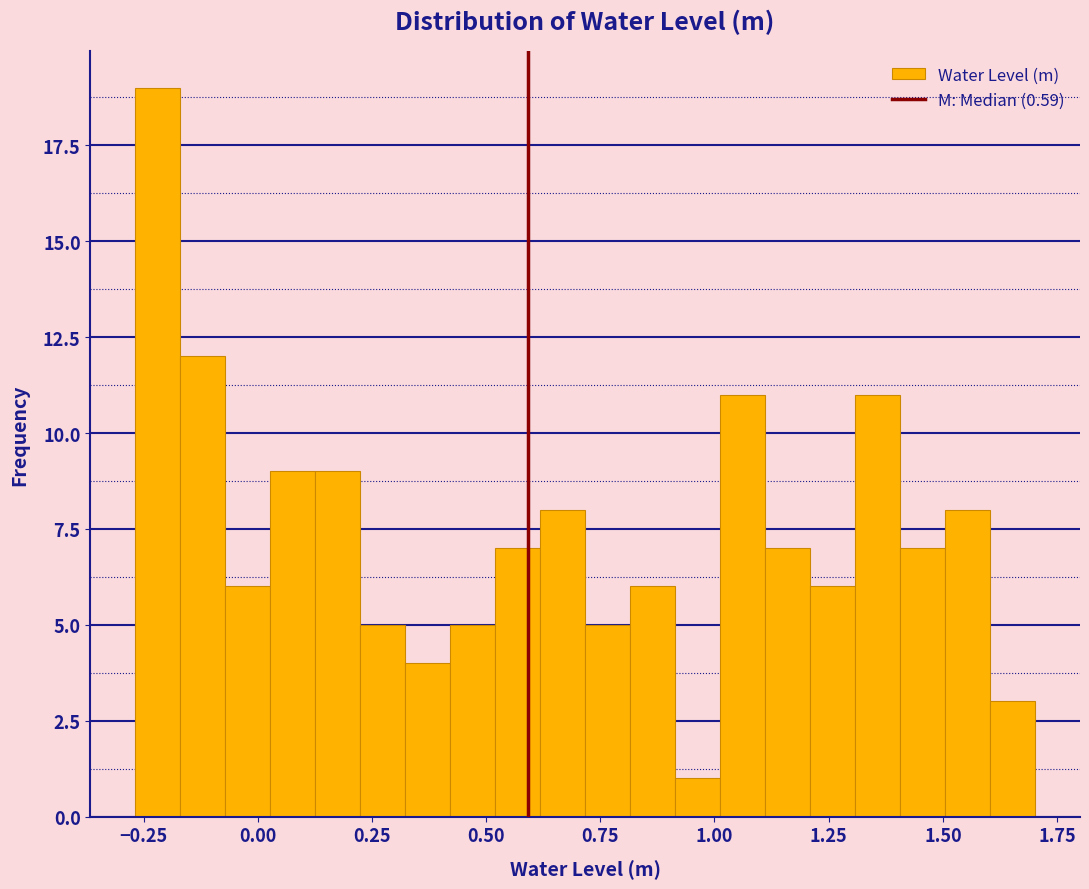

Read against the x-axis, roughly where is the centre of the tallest bar?

-0.20